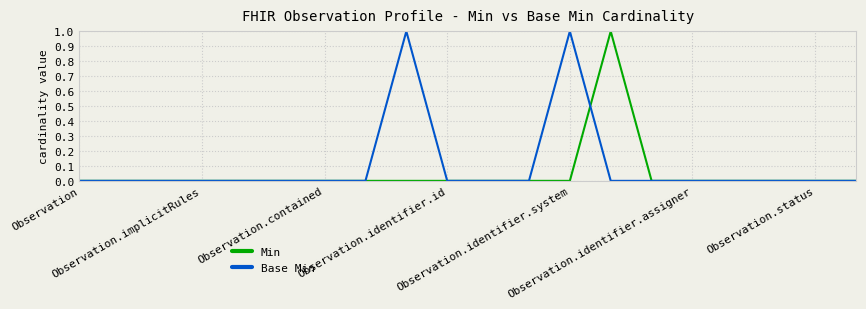

True or false: Base Min and Min intersect in this chart.

True